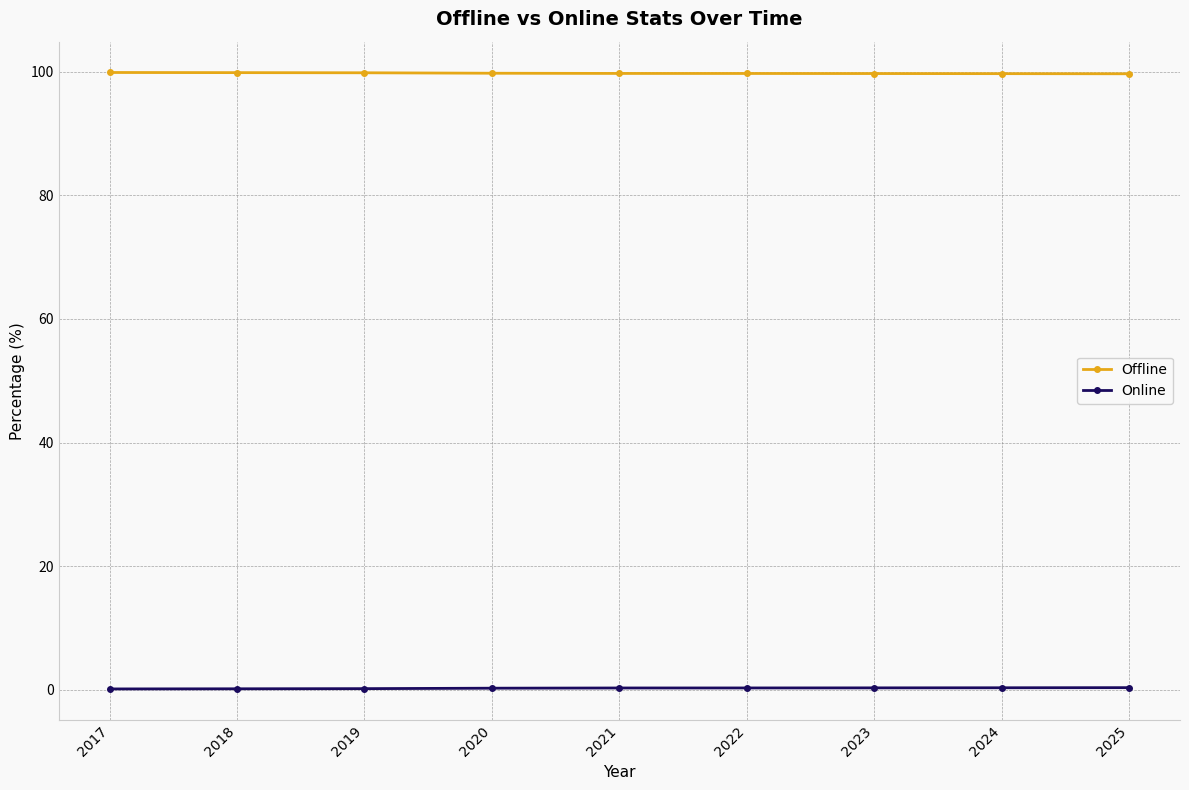

What is the sum of the Offline values at 2025 and 2023?

199.4